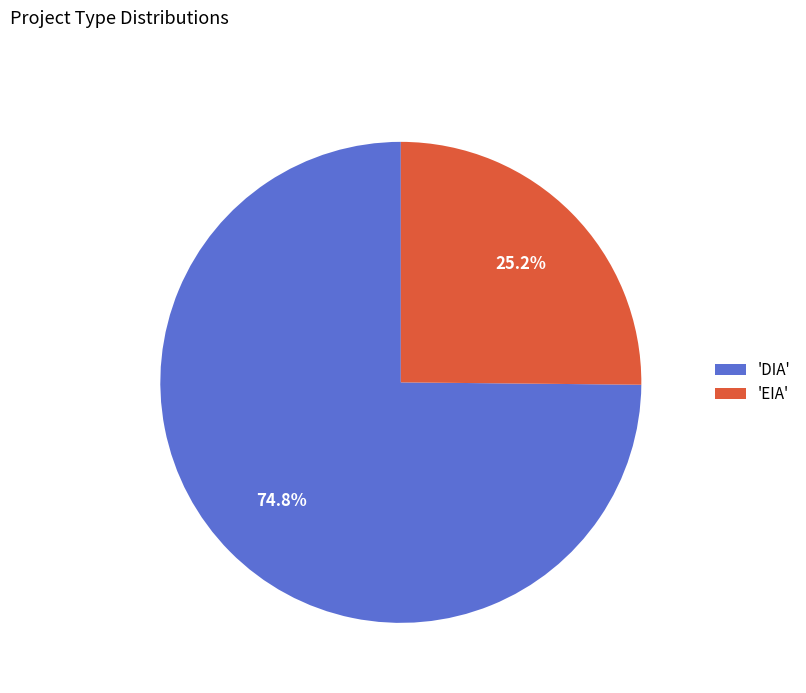

Does any single category account for the majority?

Yes